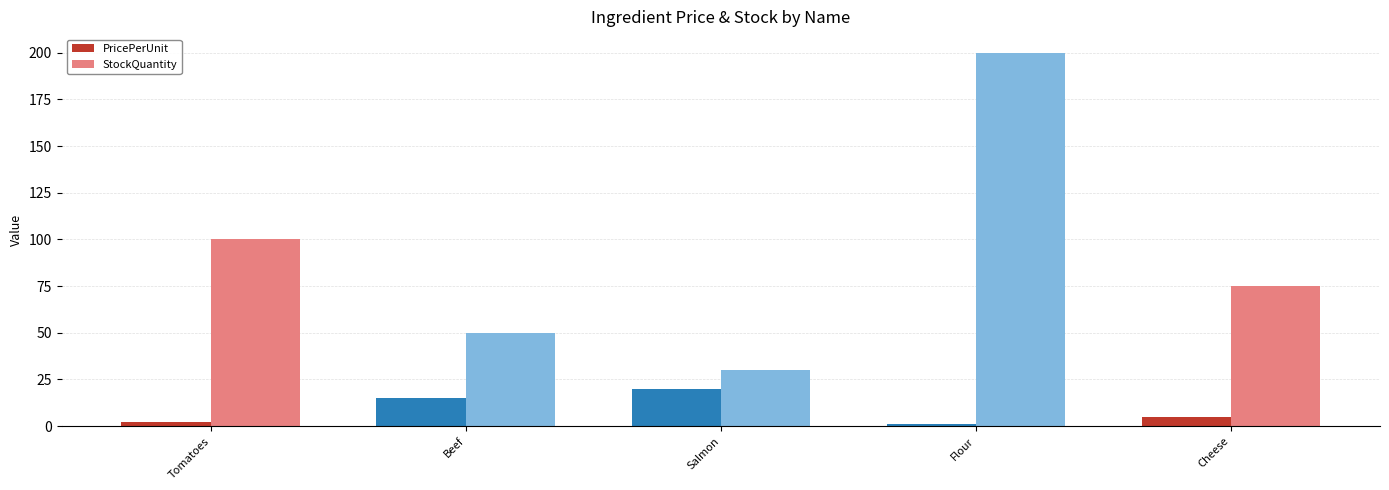

Rank the series by their average value, from lowest to highest.

PricePerUnit, StockQuantity